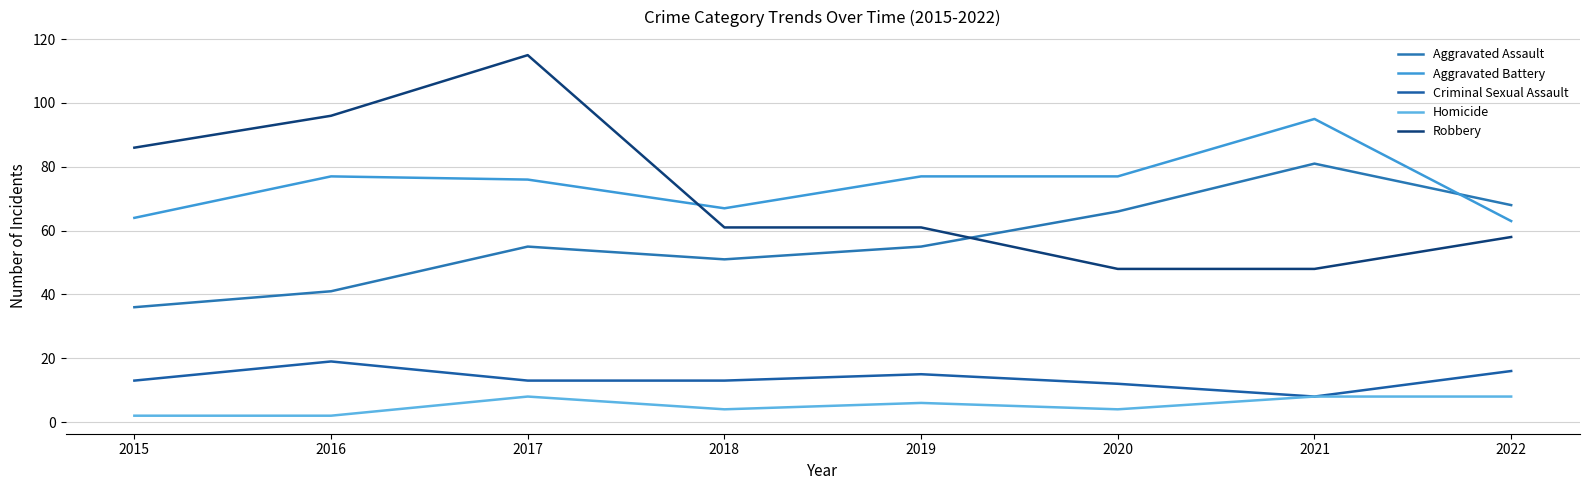

True or false: Criminal Sexual Assault has a value of 13 at 2017.

True